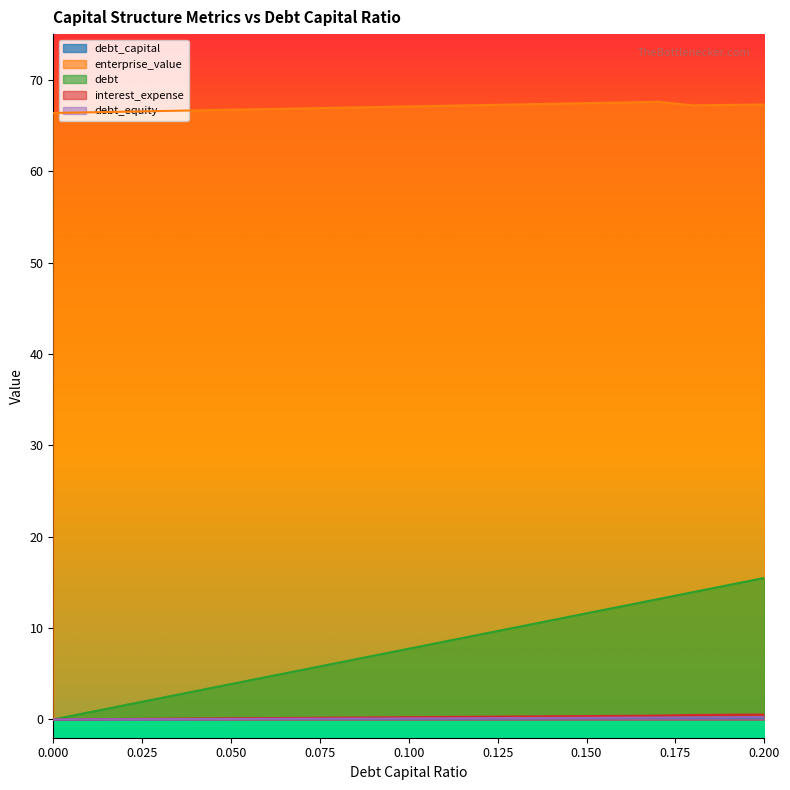

At which category does enterprise_value reach its first local peak?

0.17